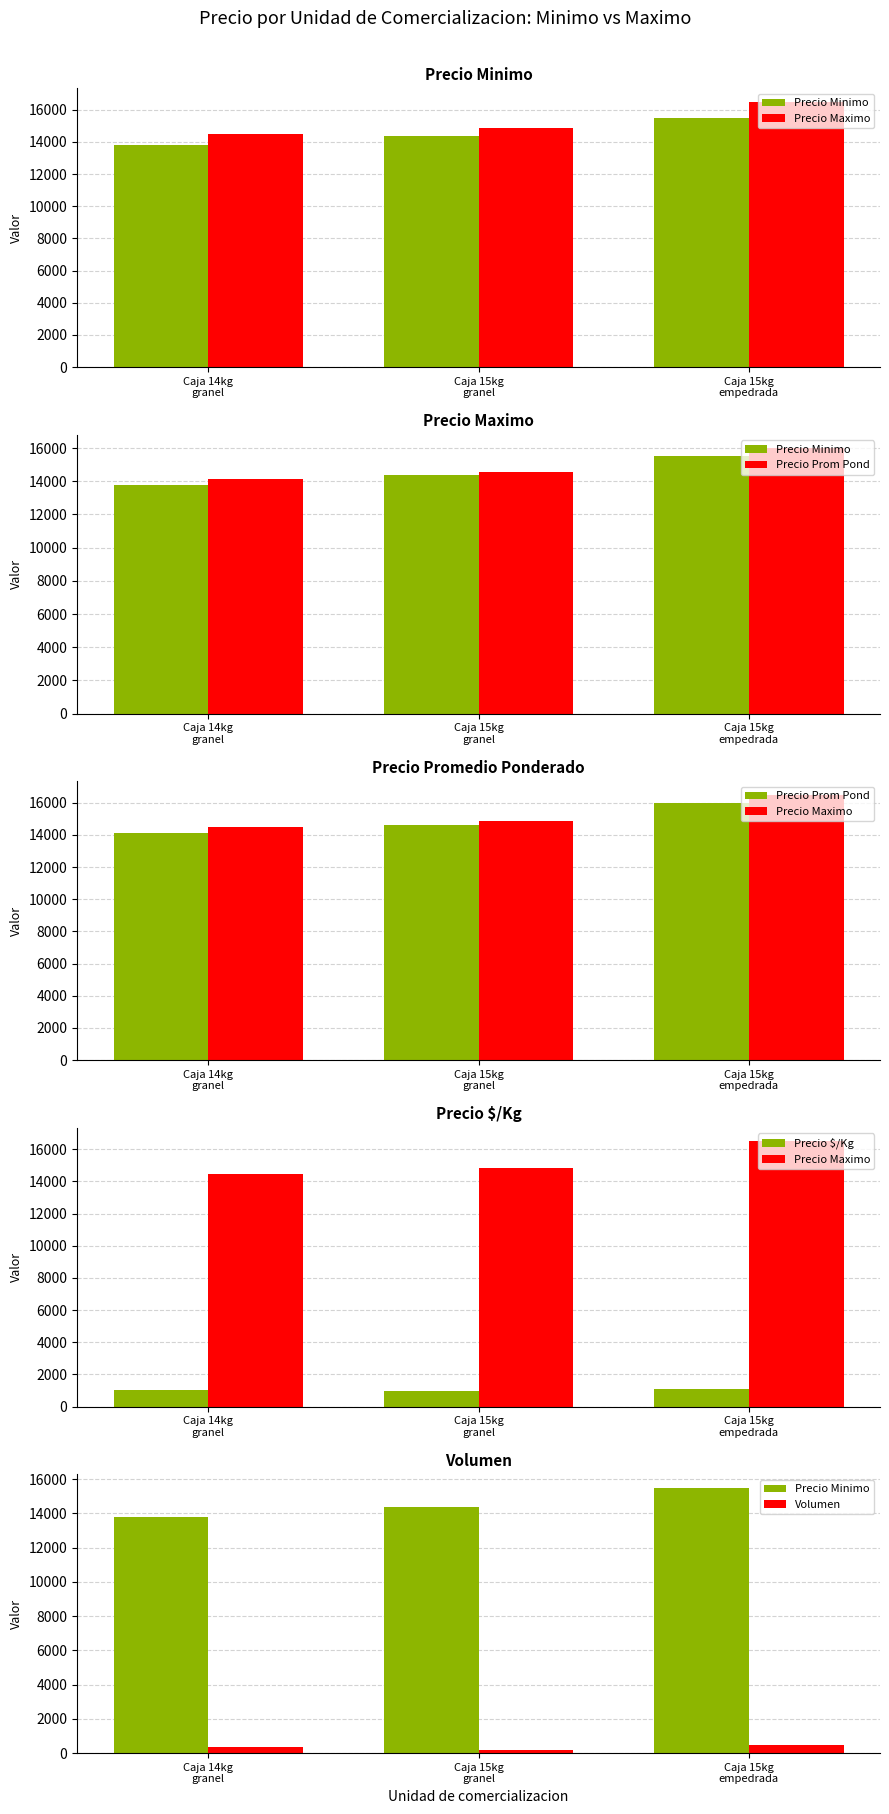

At which label does Volumen reach its peak?

Caja 15kg
empedrada